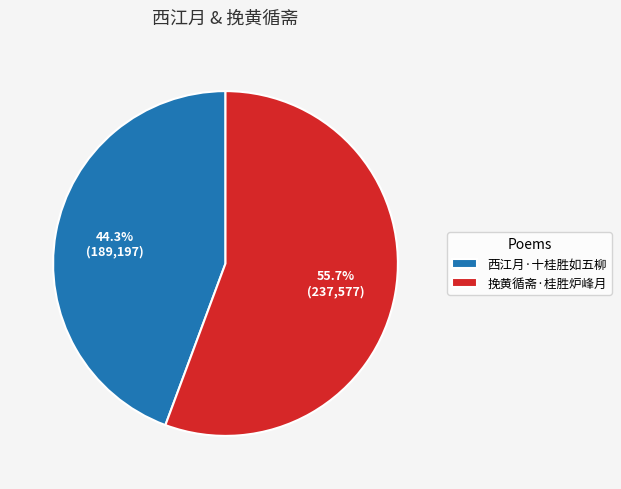

Is the sum of 西江月·十桂胜如五柳 and 挽黄循斋·桂胜炉峰月 greater than half?

Yes